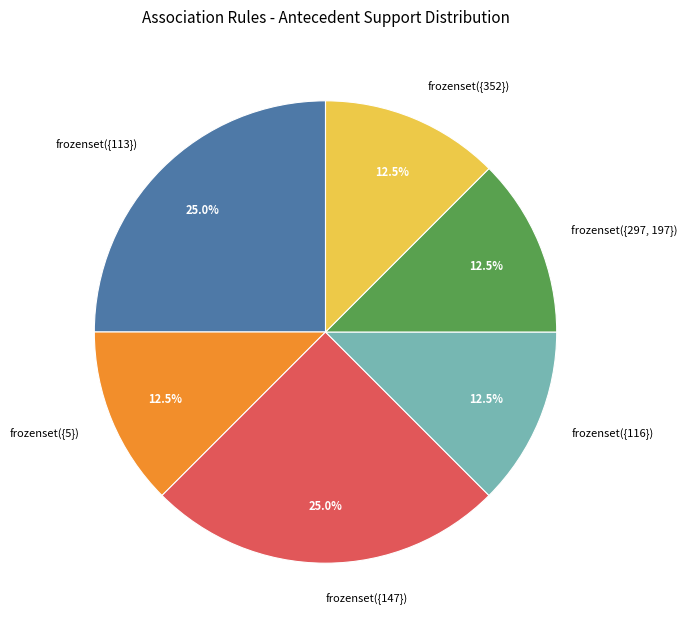

Is there any slice that represents more than half of the pie?

No